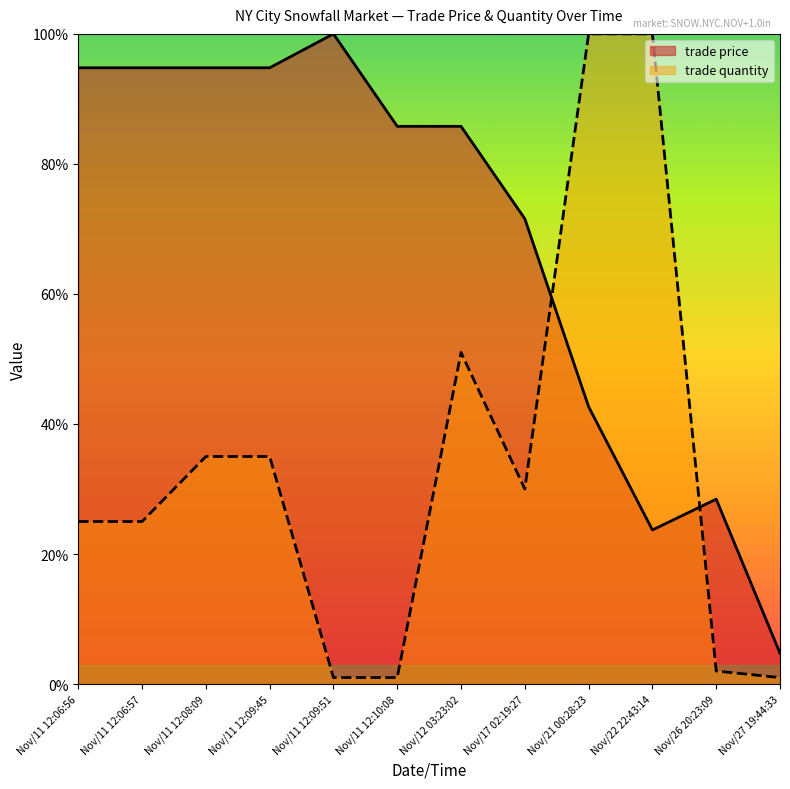

What is the spread (max minus min) of values at Nov/11 12:09:51?

99.0